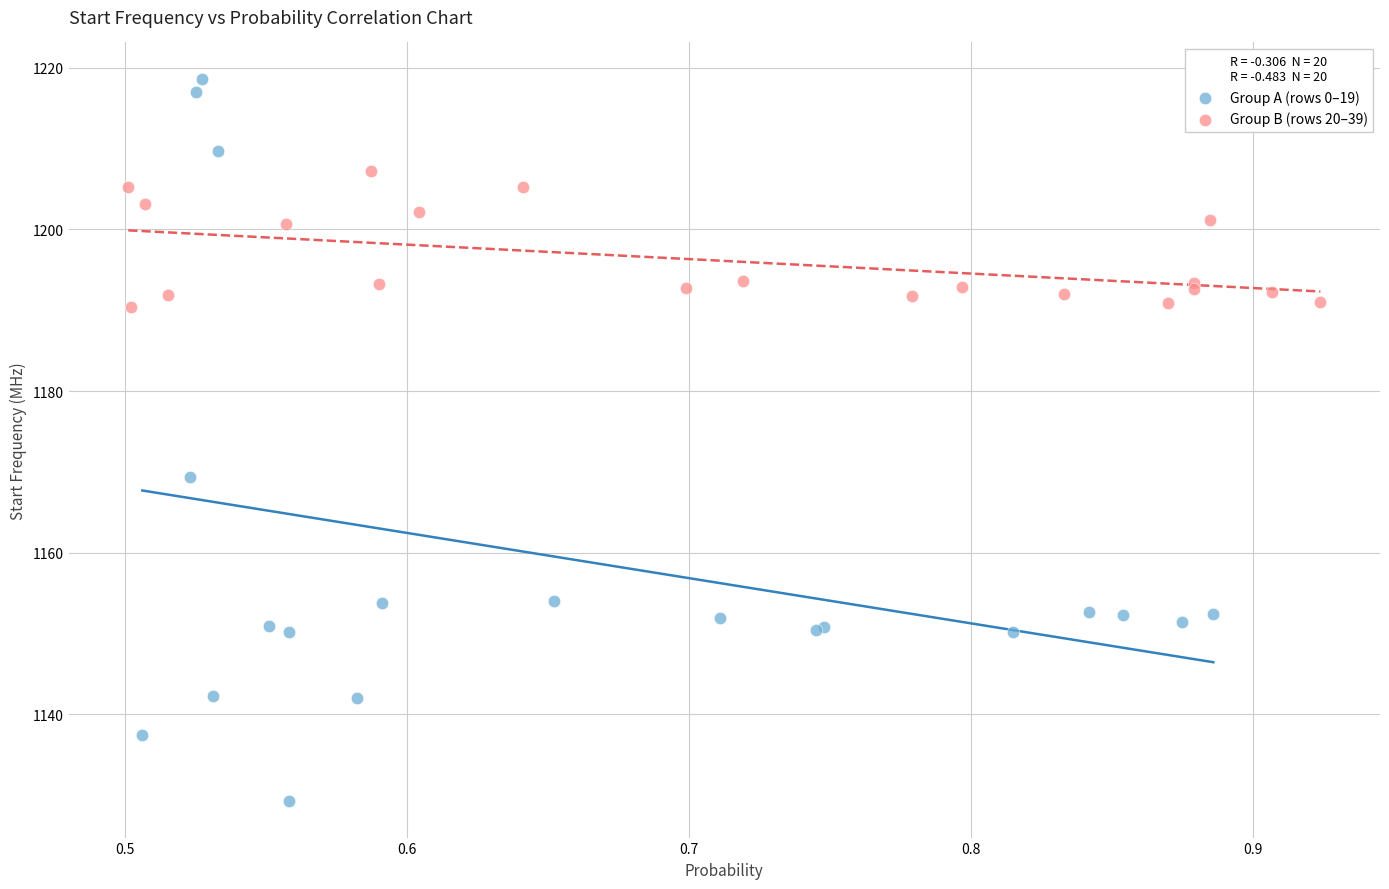

Which series reaches the minimum Y coordinate?

Group A (rows 0–19)